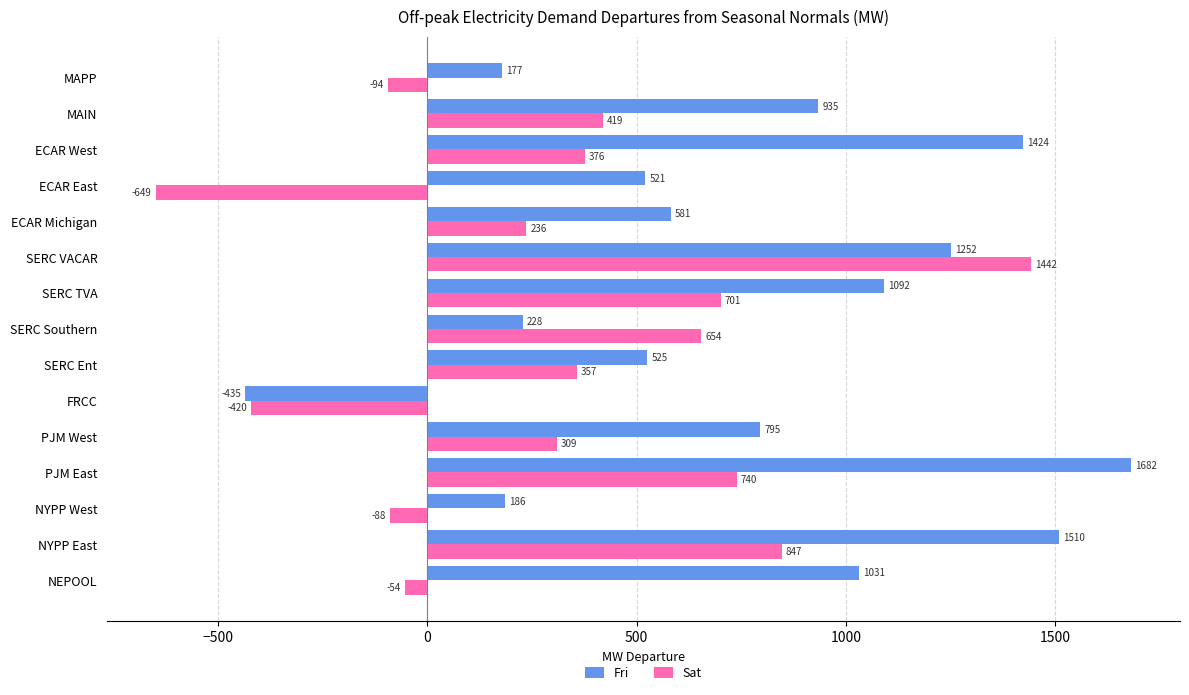

The value of Fri at FRCC is -434.9. True or false?

True